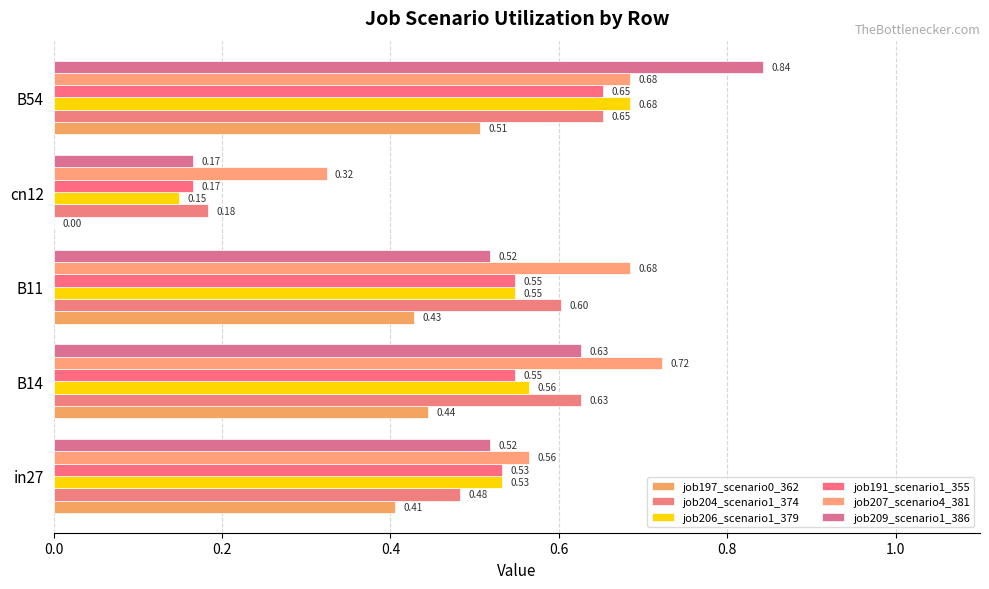

What is the difference between the maximum and minimum values in the job191_scenario1_355 series?

0.5